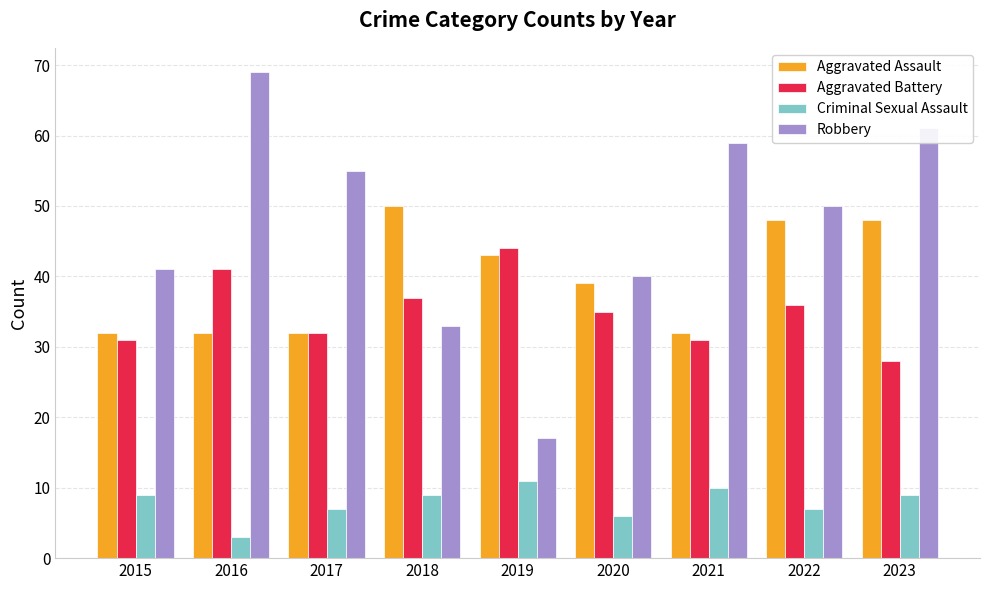

What is the smallest value displayed?

3